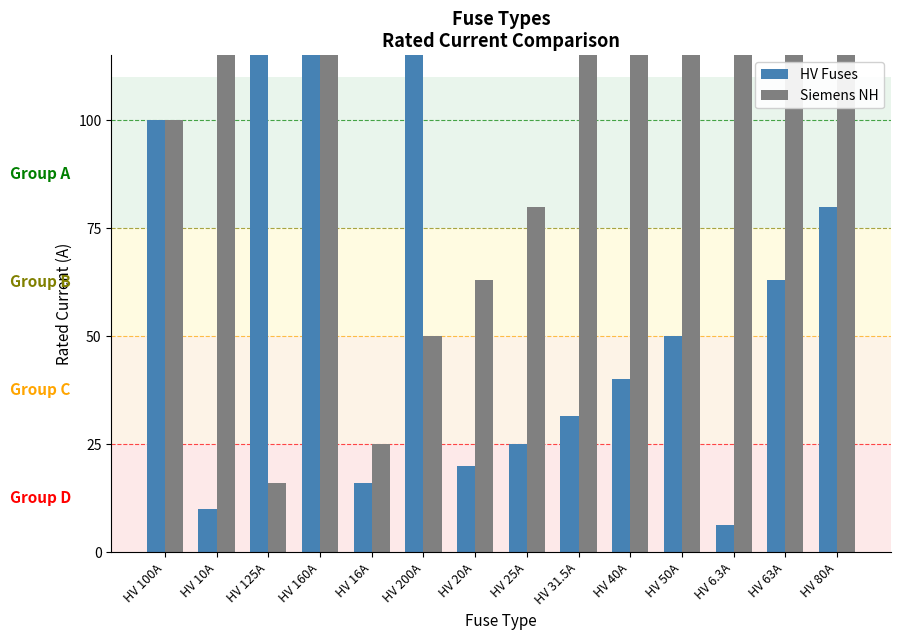

Is the value of HV Fuses at HV 160A greater than the value of Siemens NH at HV 100A?

Yes